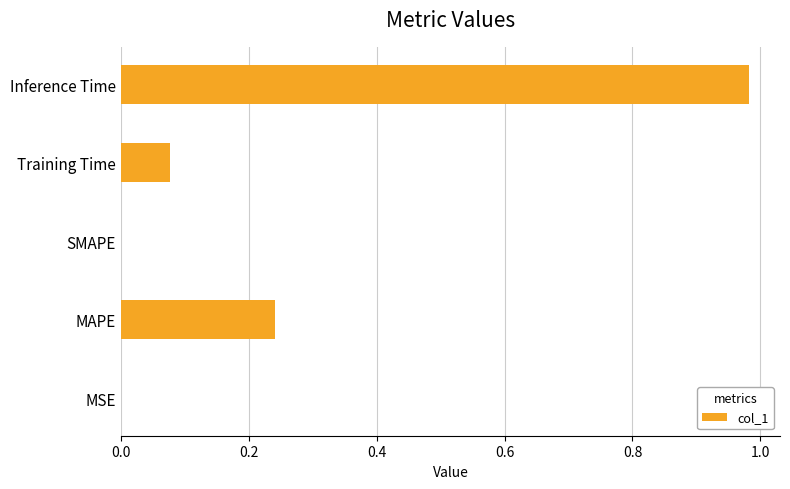

What is the sum of all values?

1.3